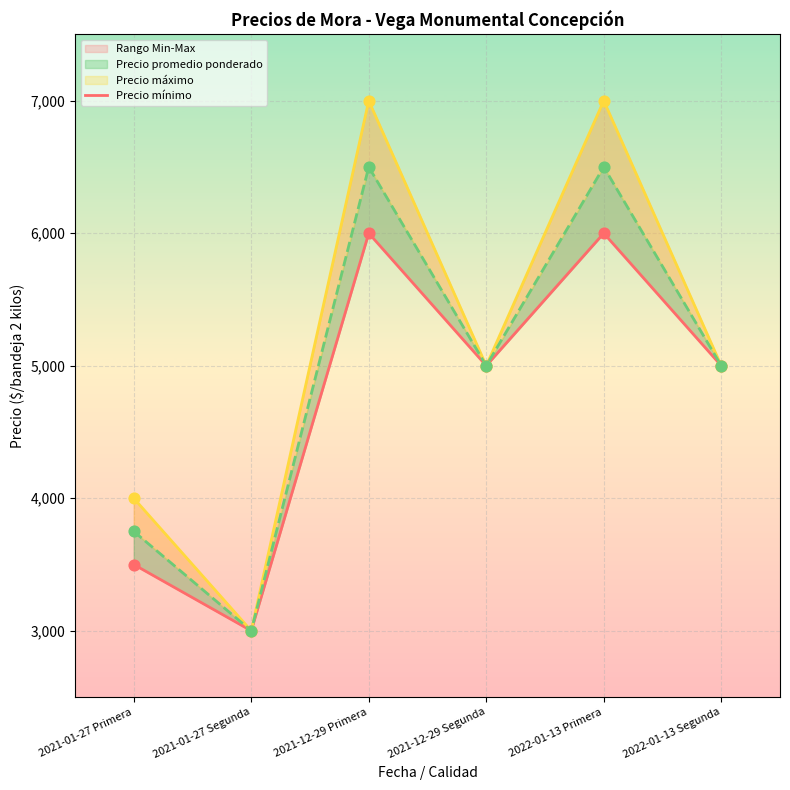

At which category is the sum across all series the highest?

2021-12-29 Primera